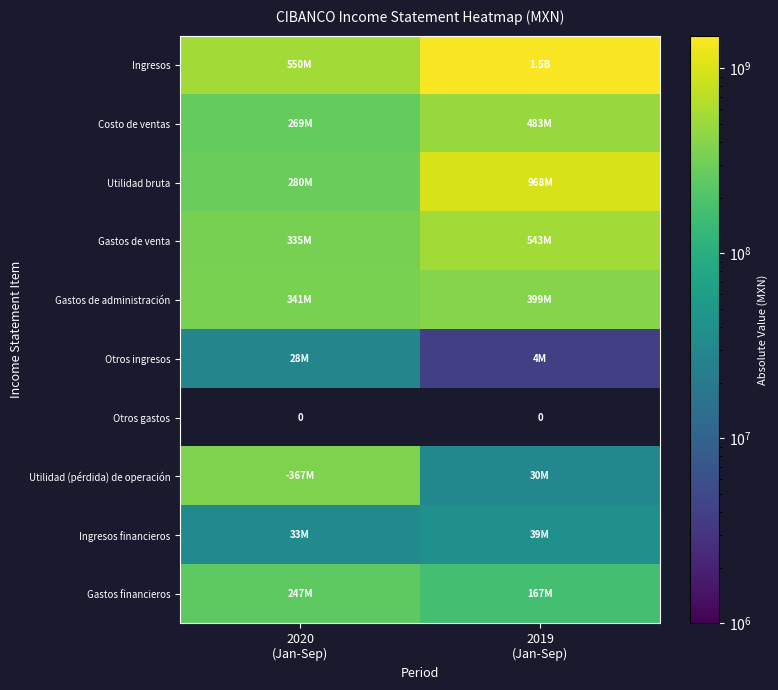

At how many categories does at least one series exceed 508302324?

2